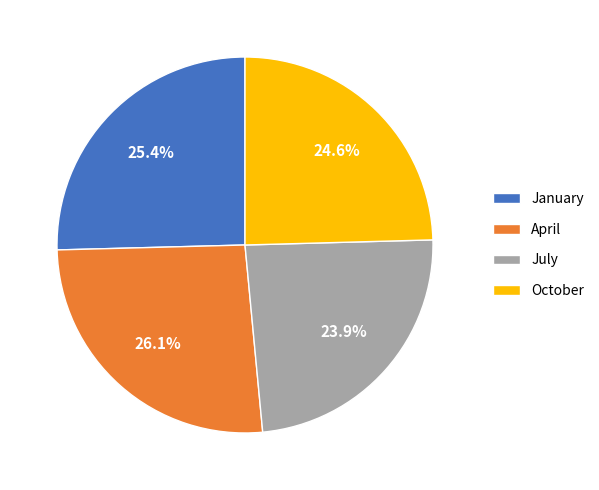

Rank the categories by value from lowest to highest.

July, October, January, April